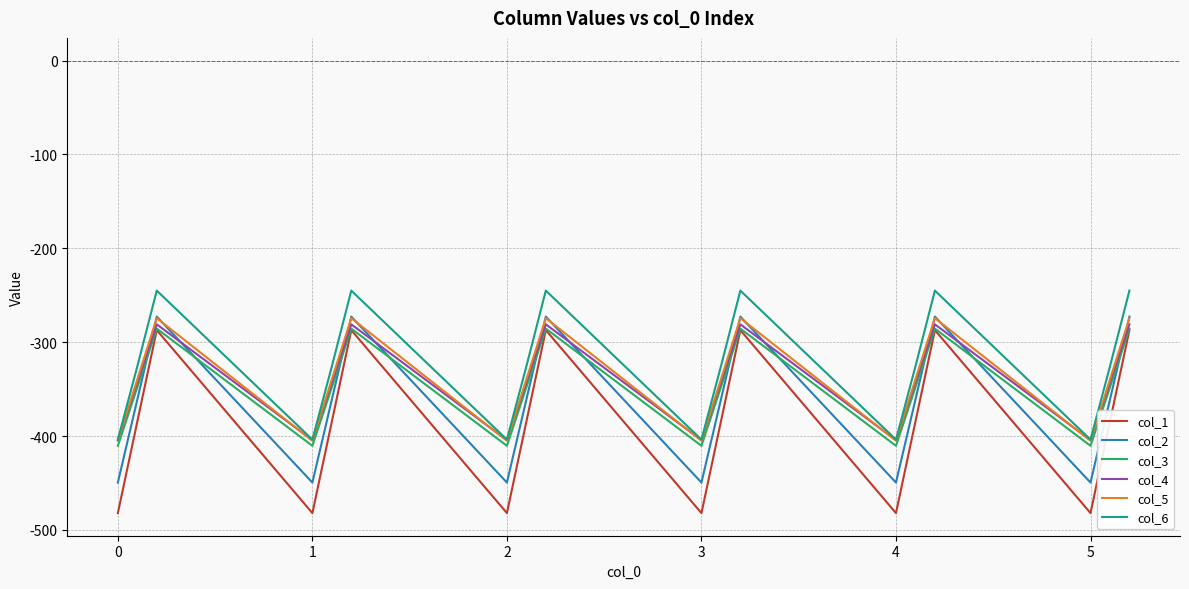

What is the smallest value displayed?

-482.0